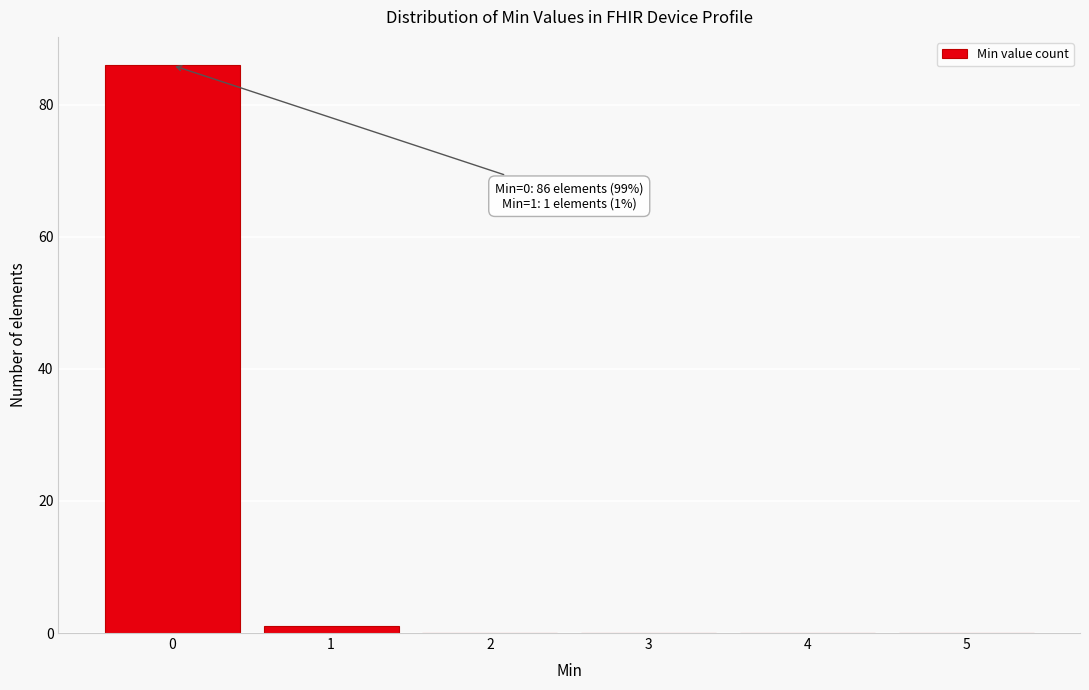

Reading left to right, list all the values displayed in this chart.

0=86	1=1	2=0	3=0	4=0	5=0